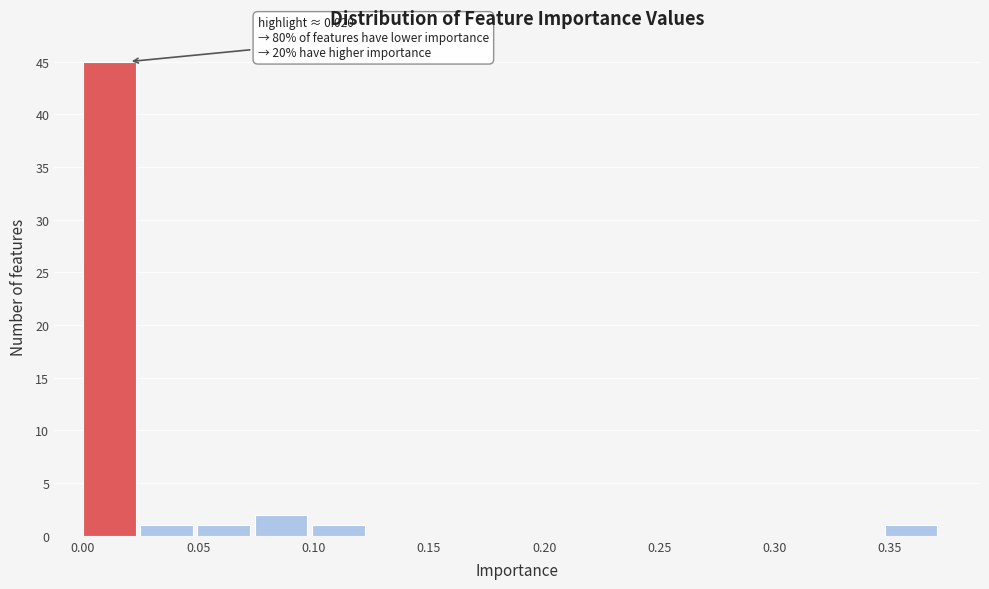

Which range on the x-axis has the tallest bar?

0.000 to 0.025